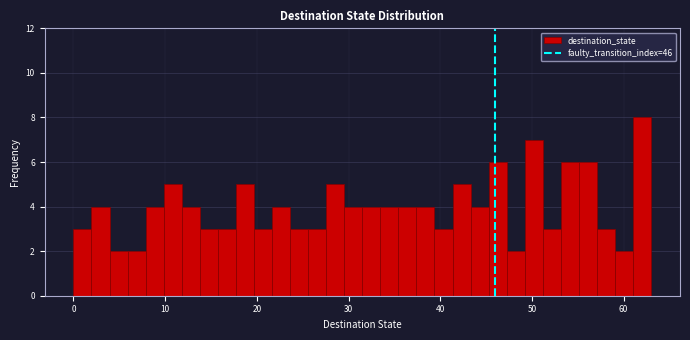

Read against the x-axis, roughly where is the centre of the tallest bar?

62